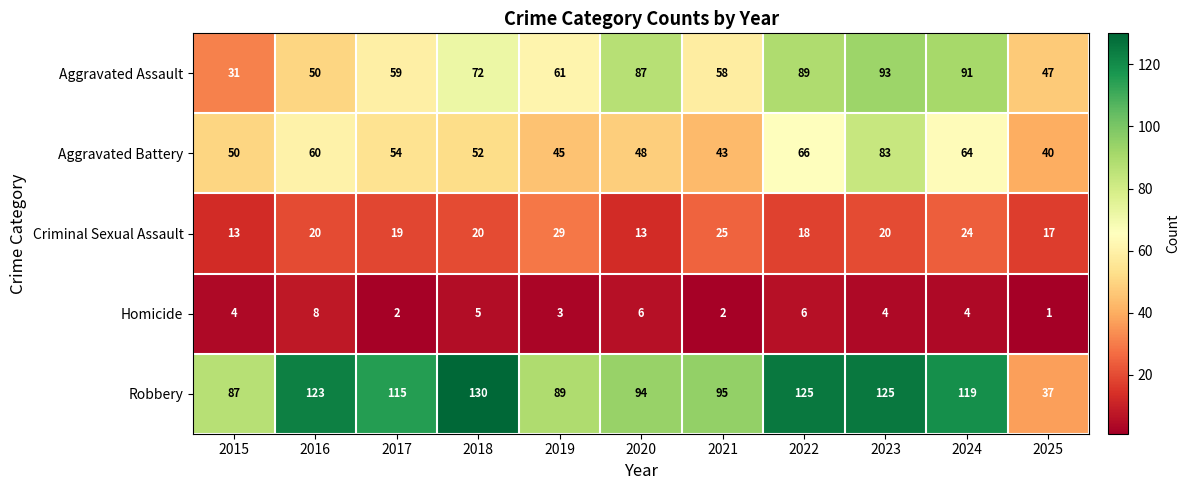

Which category has the lowest value across all series?

2025